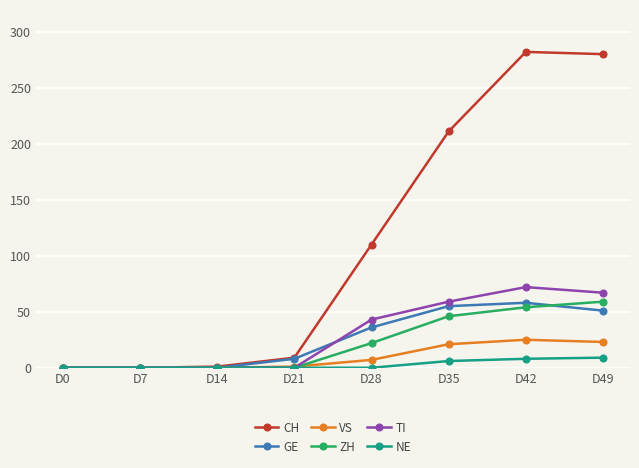

True or false: CH has more than 1 interior local peaks.

False